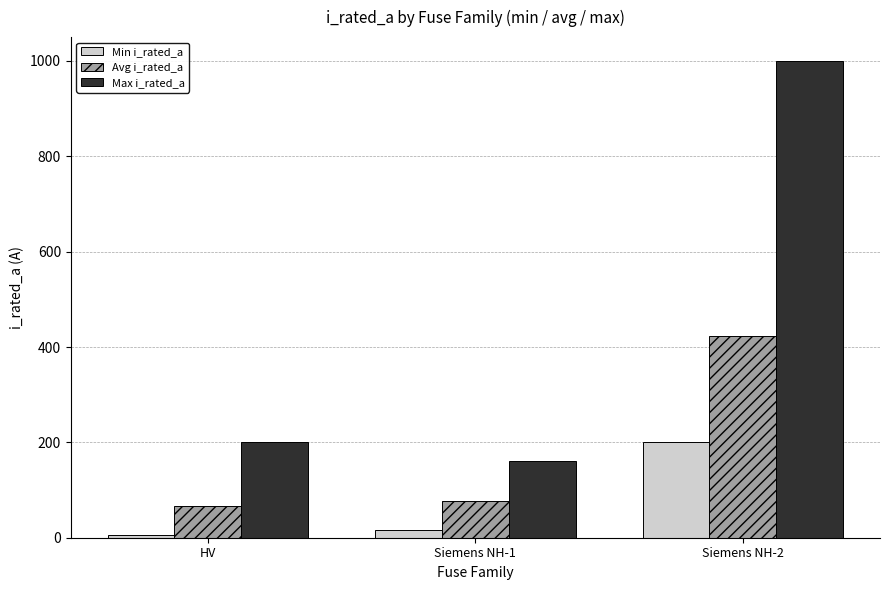

Which series changed the most between HV and Siemens NH-2?

Max i_rated_a